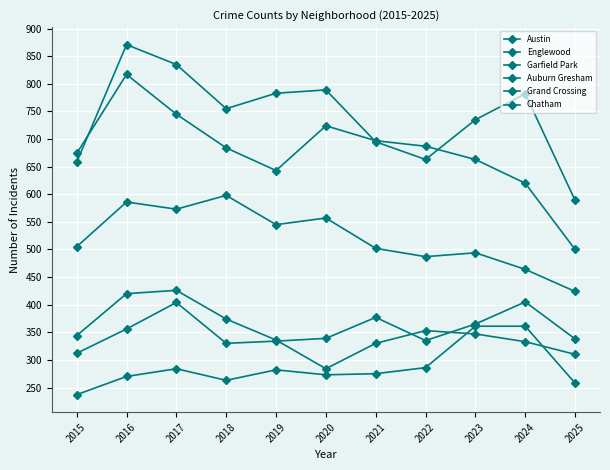

Between 2015 and 2021, which series saw the biggest shift?

Grand Crossing